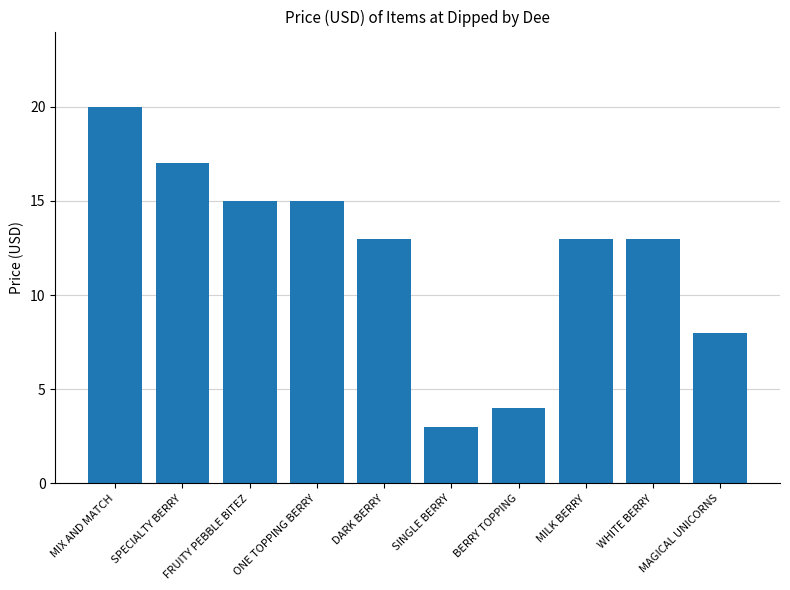

How many bars are there in total?

10